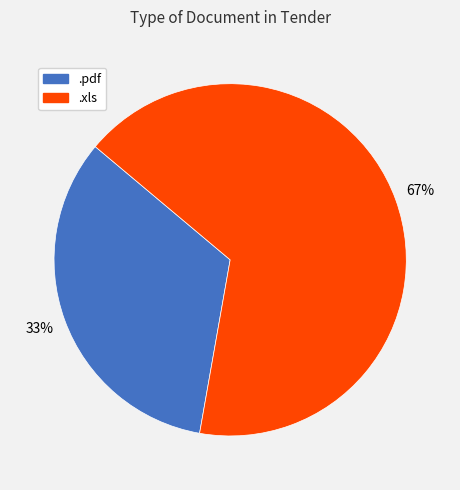

Which category has the biggest portion of the pie?

.xls